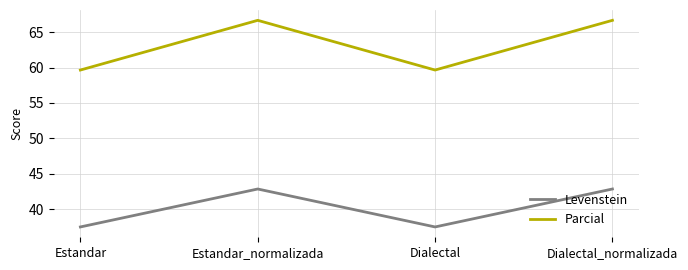

Reading left to right, list all the values displayed in this chart.

Levenstein: Estandar=37.5	Estandar_normalizada=42.9	Dialectal=37.5	Dialectal_normalizada=42.9
Parcial: Estandar=59.6	Estandar_normalizada=66.7	Dialectal=59.6	Dialectal_normalizada=66.7